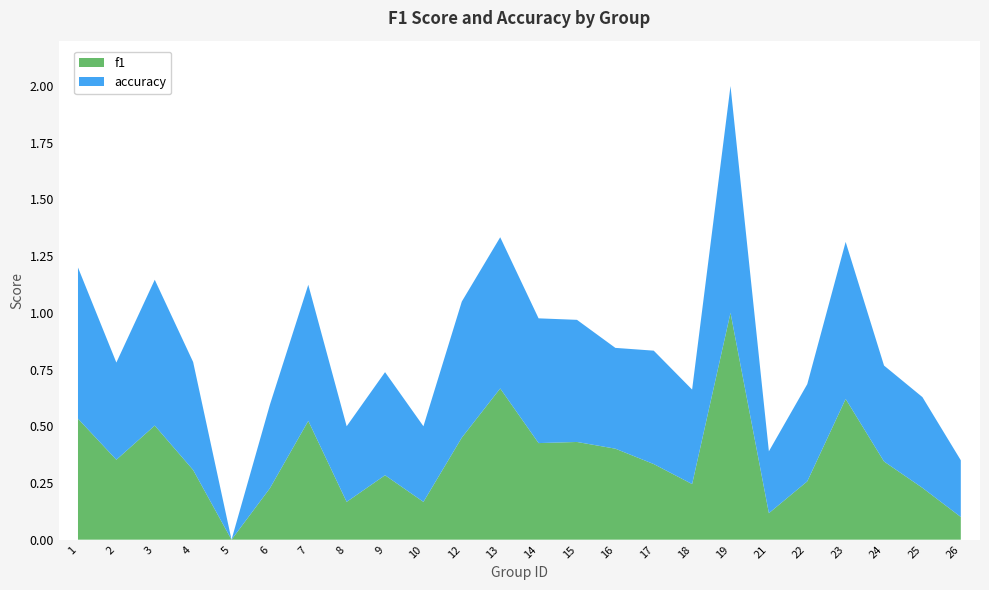

Reading right to left, transcribe all the data shown in this chart.

f1: 0.1	0.2	0.3	0.6	0.3	0.1	1.0	0.2	0.3	0.4	0.4	0.4	0.7	0.5	0.2	0.3	0.2	0.5	0.2	0.0	0.3	0.5	0.4	0.5
accuracy: 0.2	0.4	0.4	0.7	0.4	0.3	1.0	0.4	0.5	0.4	0.5	0.6	0.7	0.6	0.3	0.5	0.3	0.6	0.4	0.0	0.5	0.6	0.4	0.7